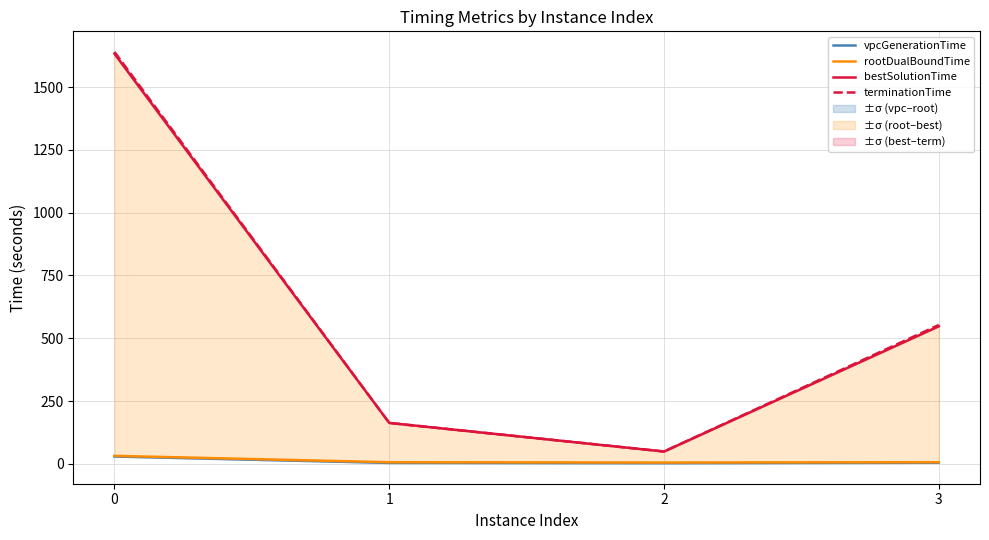

Rank the series at 0 from highest to lowest value.

terminationTime, bestSolutionTime, rootDualBoundTime, vpcGenerationTime